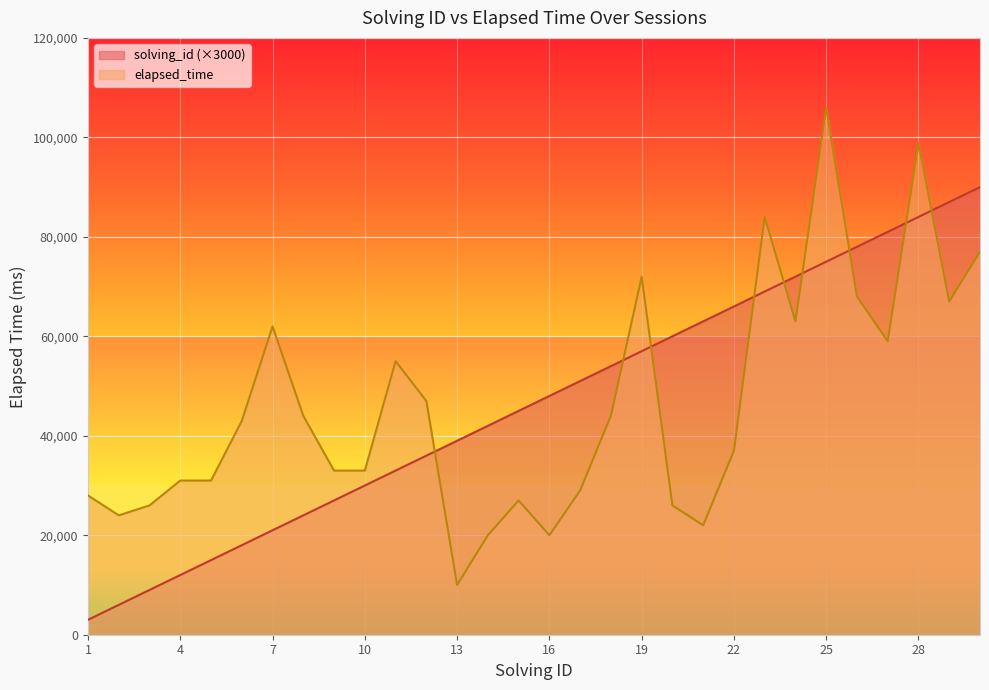

At which category is the sum across all series the highest?

28